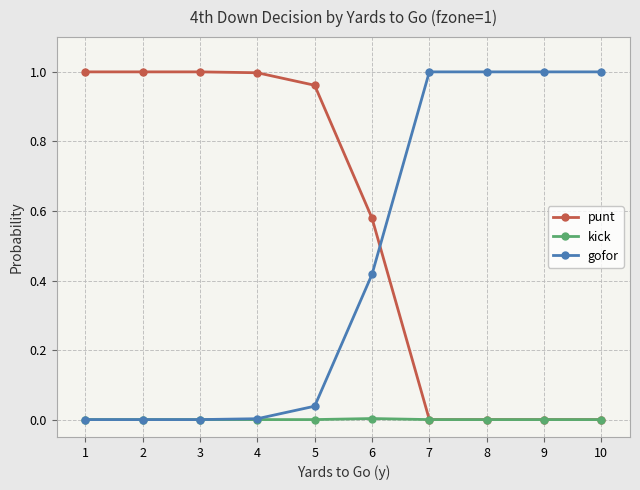

Is this an area chart (filled region under the line)?

No